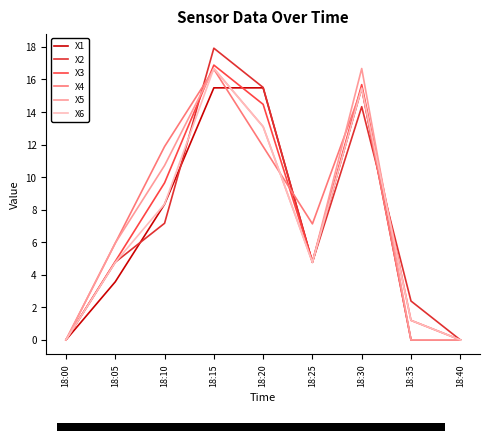

How many lines are shown in the chart?

6